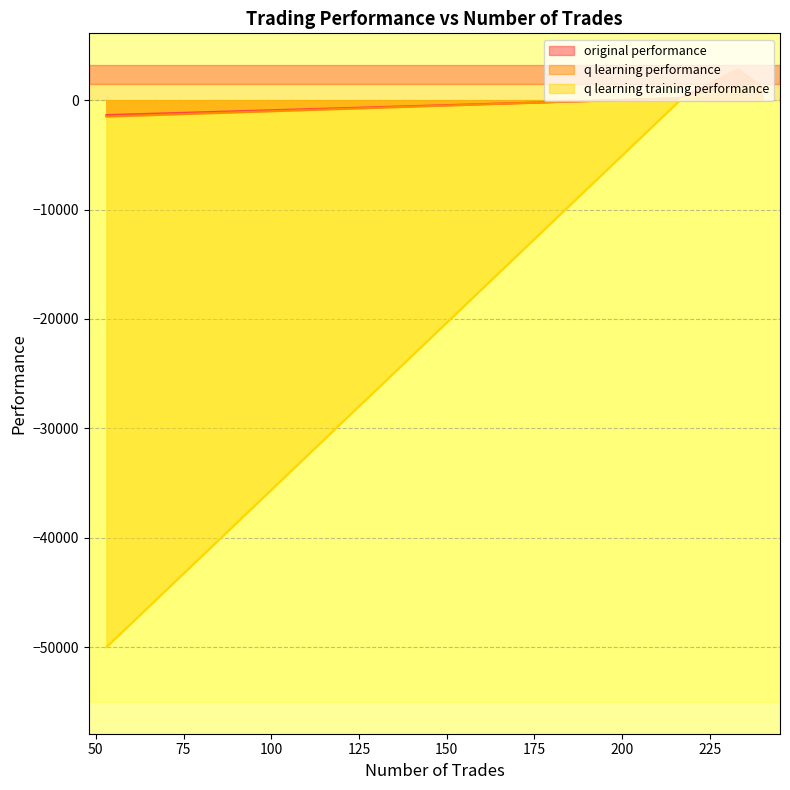

In q learning training performance, how many points are lower than both neighbors (excluding endpoints)?

0